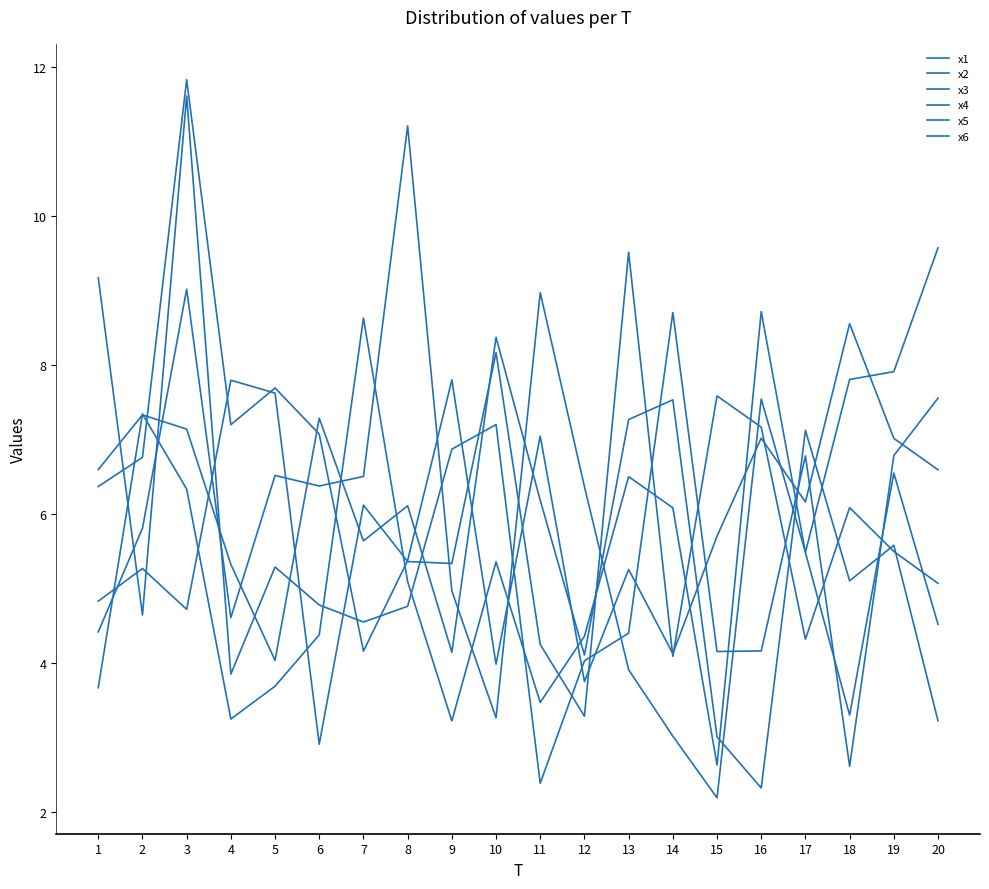

Is this an area chart (filled region under the line)?

No